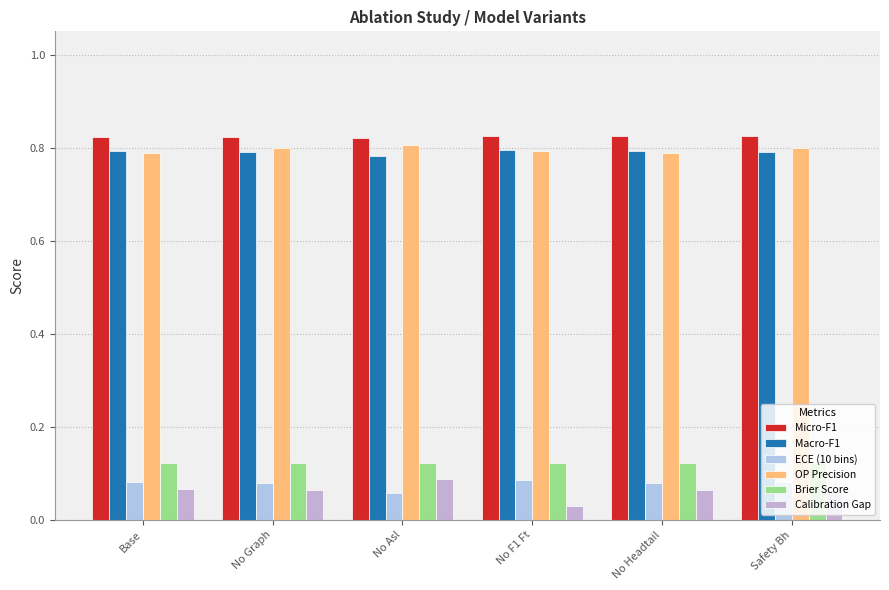

Which category has the highest value across all series?

No F1 Ft